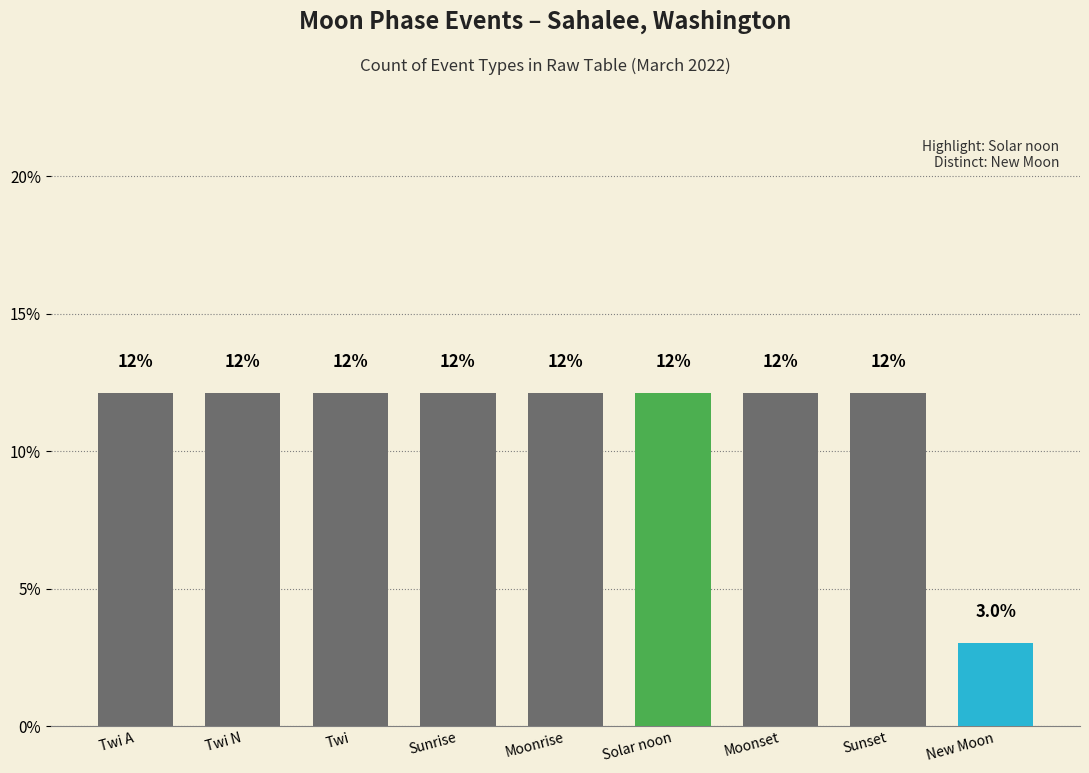

The value at Sunrise is 12.1. True or false?

True